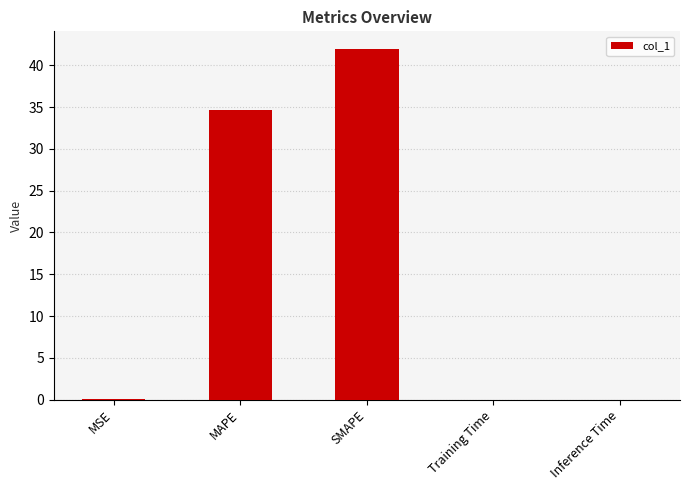

What is the sum of all values?

76.7